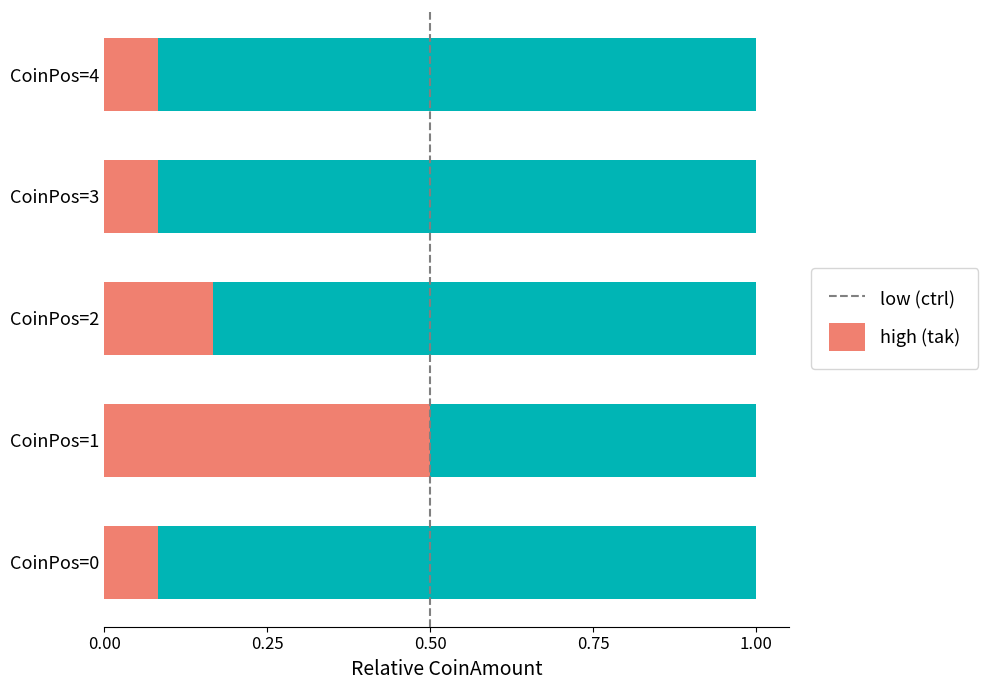

What is the total value across all series at CoinPos=2?

1.0